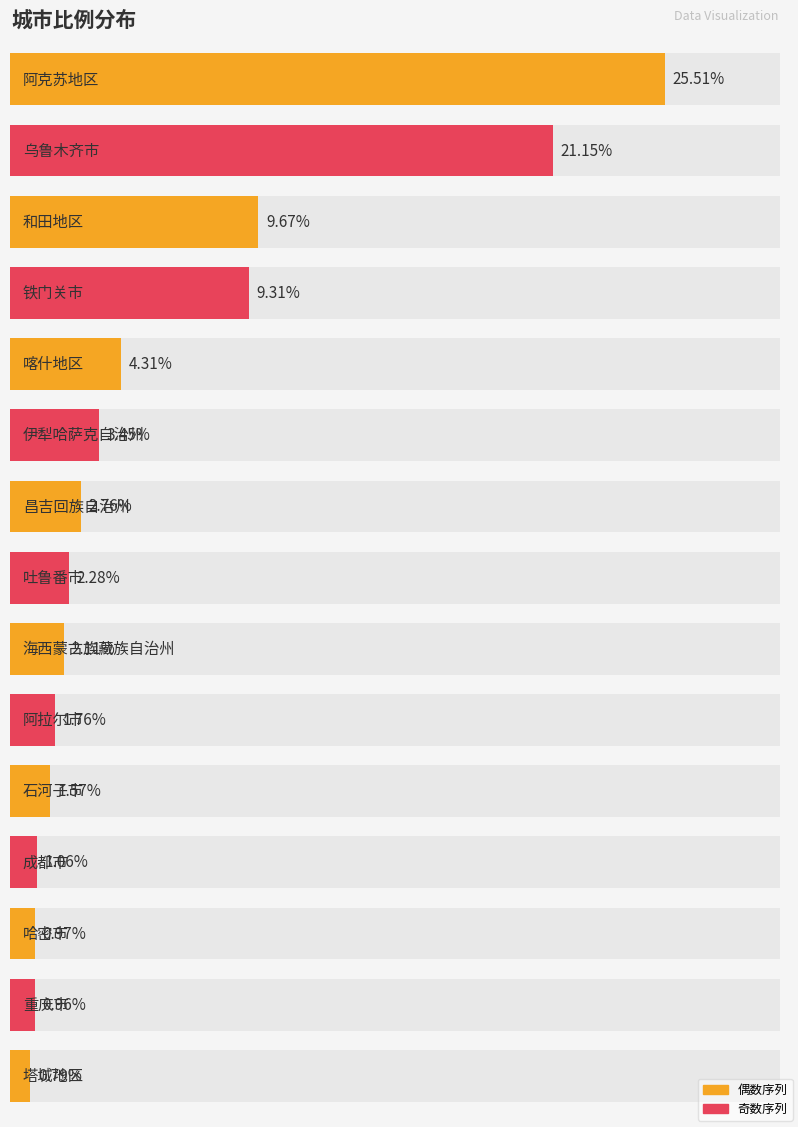

How many bars are there in total?

15